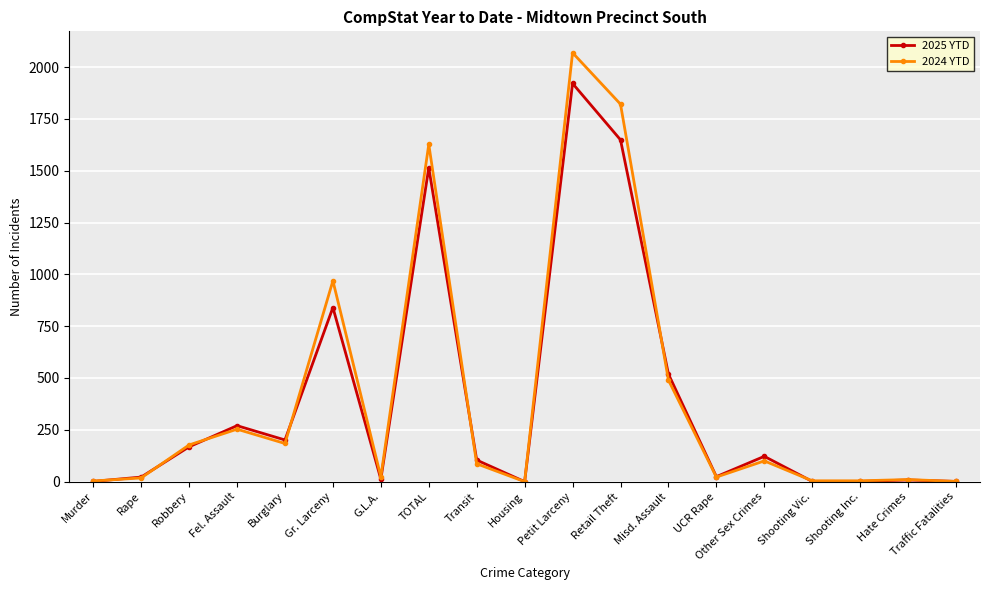

True or false: 2025 YTD and 2024 YTD cross at least once.

True